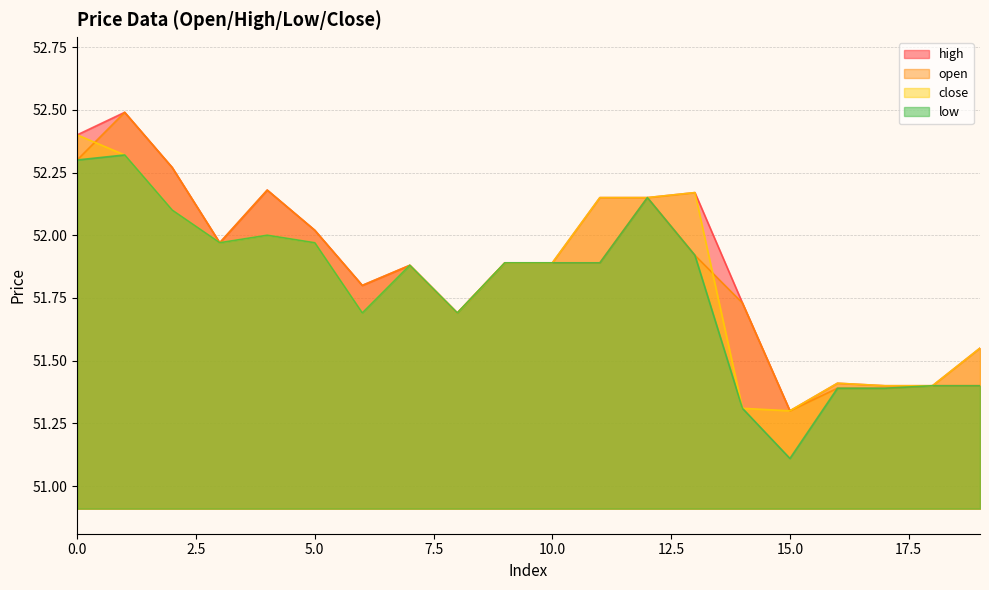

Read the low value at 11.

51.9